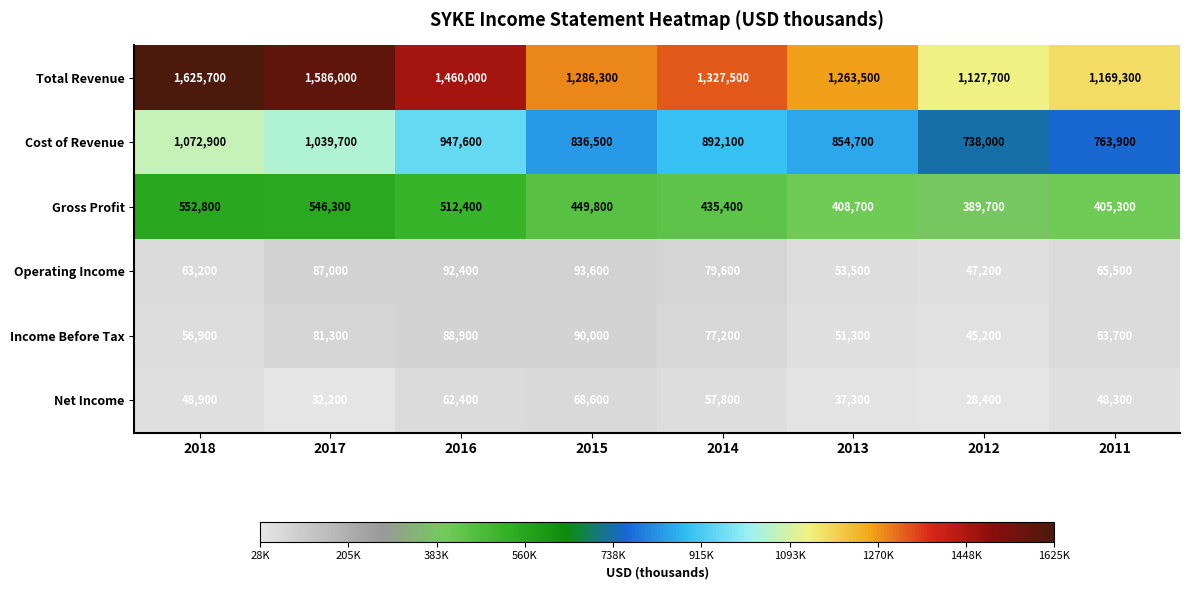

Which series has the largest range (max minus min)?

Total Revenue